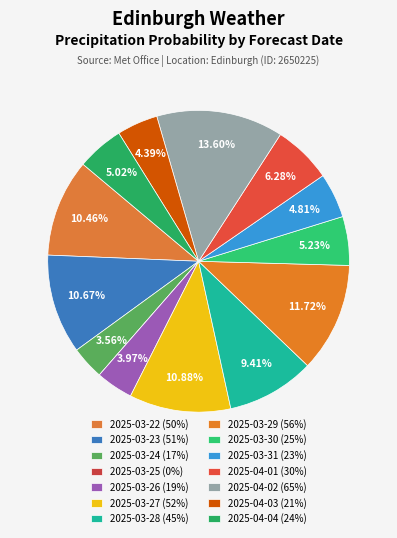

Which slice is the largest?

2025-04-02